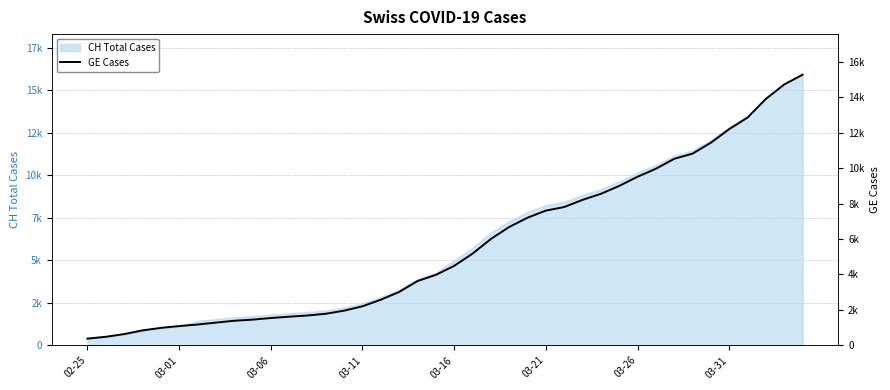

What is the change in value from 03-11 to 13?

+940